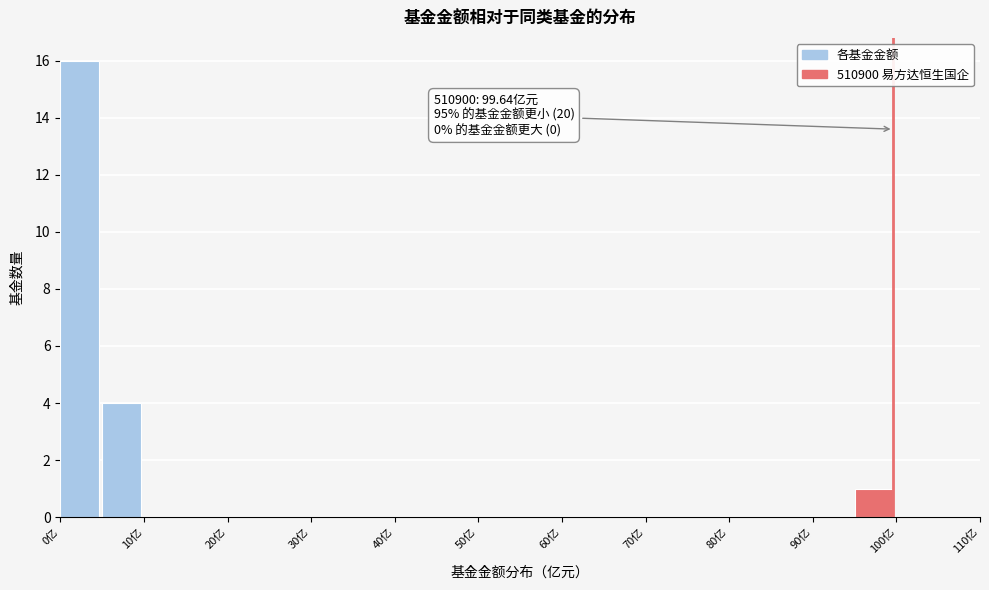

Which range on the x-axis has the tallest bar?

0 to 5